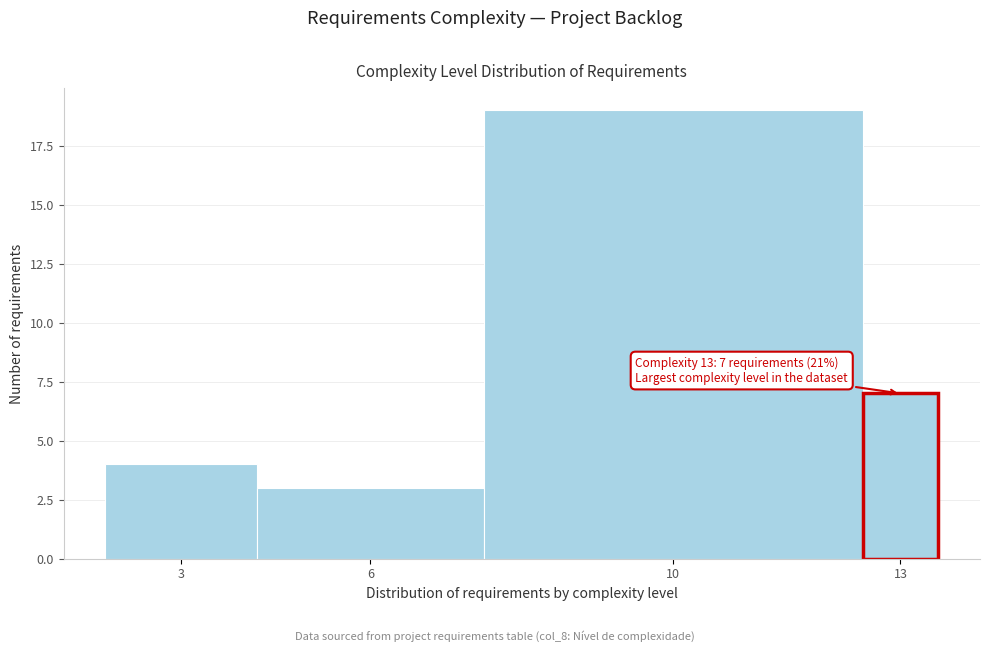

Reading right to left, what are all the values shown in this chart?

7	19	3	4